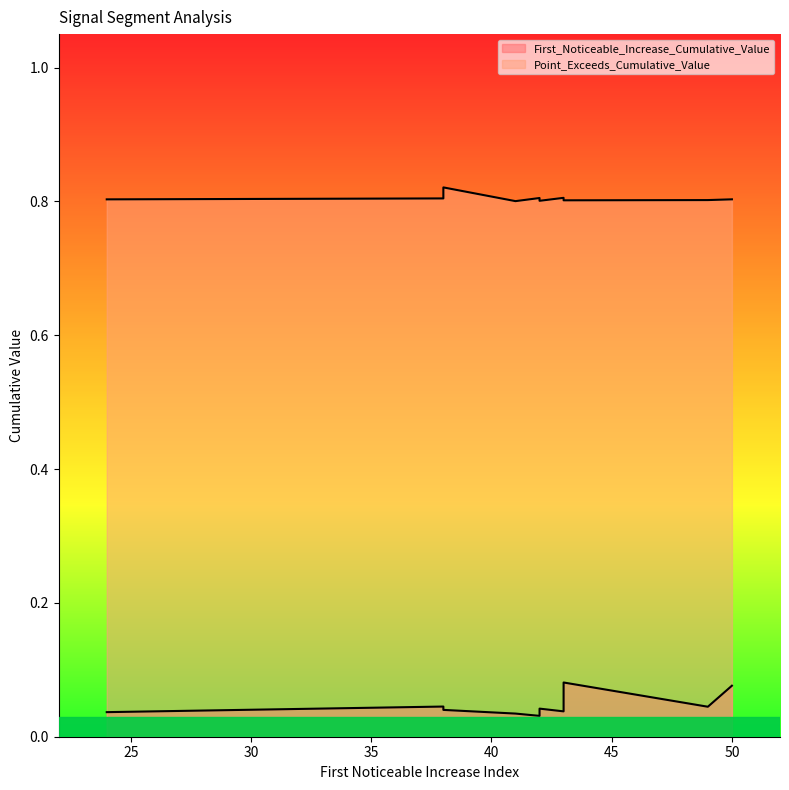

List the series in order of their peak value, lowest first.

First_Noticeable_Increase_Cumulative_Value, Point_Exceeds_Cumulative_Value